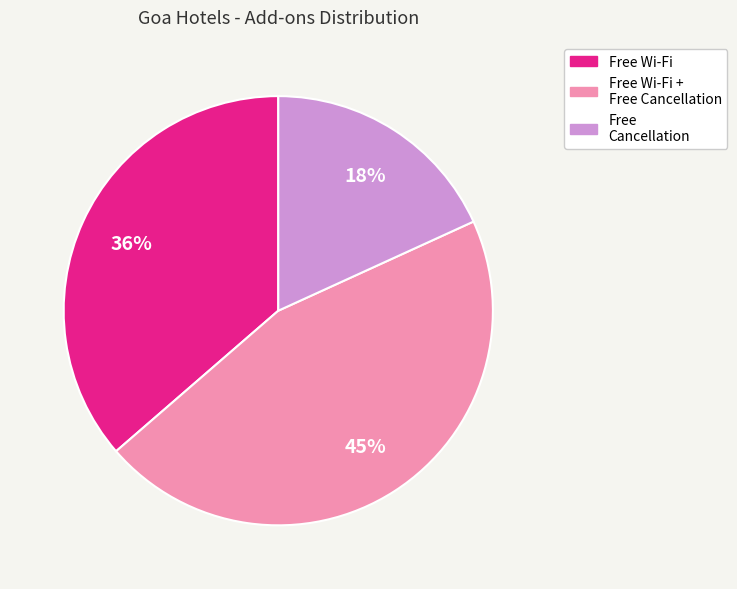

Is there any slice that represents more than half of the pie?

No